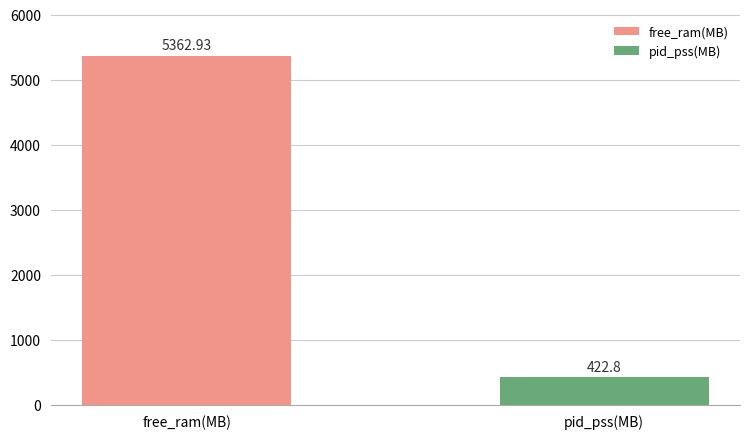

What is the difference between the maximum and minimum values?

4940.1